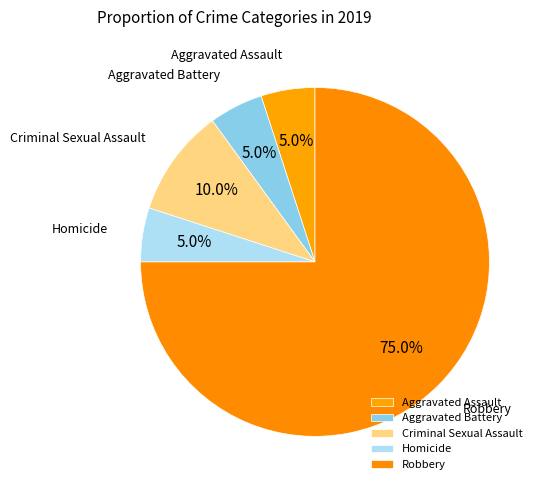

Combined, what portion of the pie is Robbery and Criminal Sexual Assault?

85.0%